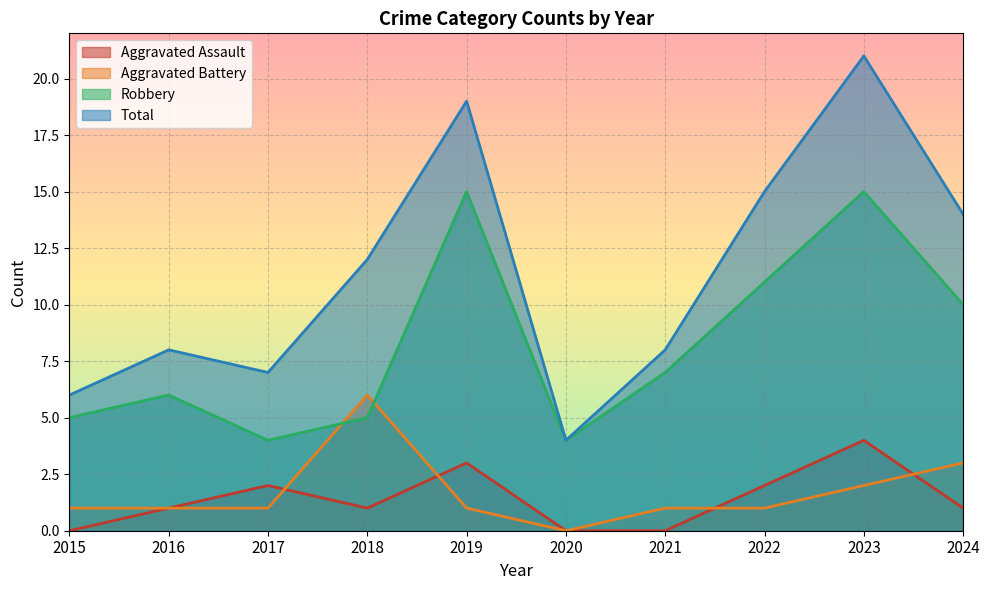

The Total series shows 19 at 2019. True or false?

True